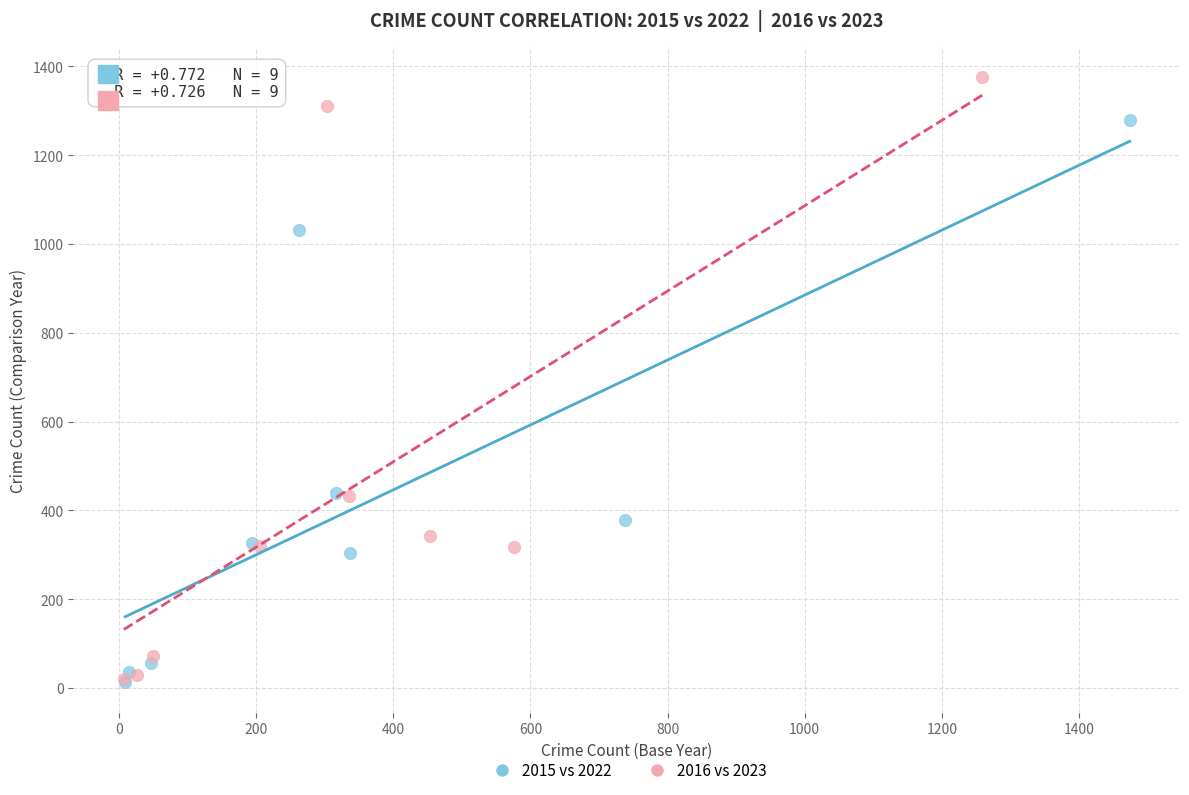

Which series reaches the maximum Y coordinate?

2016 vs 2023